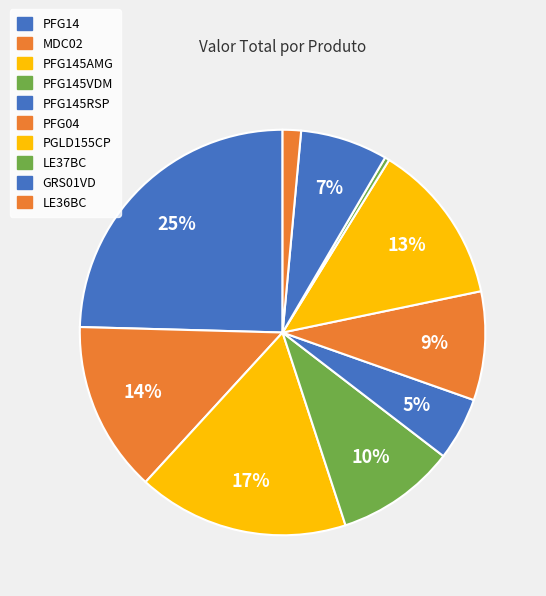

How many segments does this pie chart have?

10